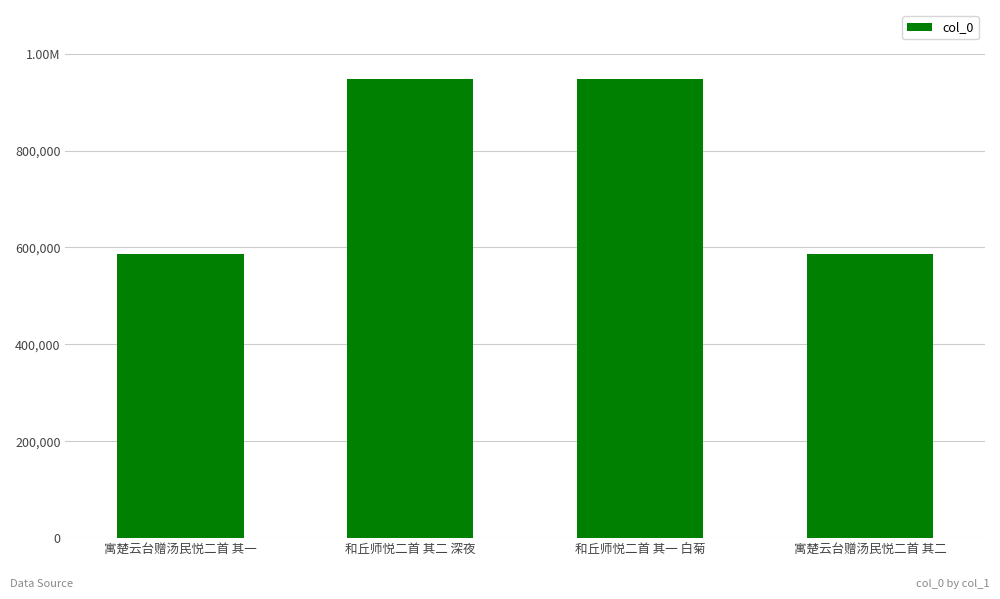

Reading left to right, list all the values displayed in this chart.

585511	947795	947794	585512